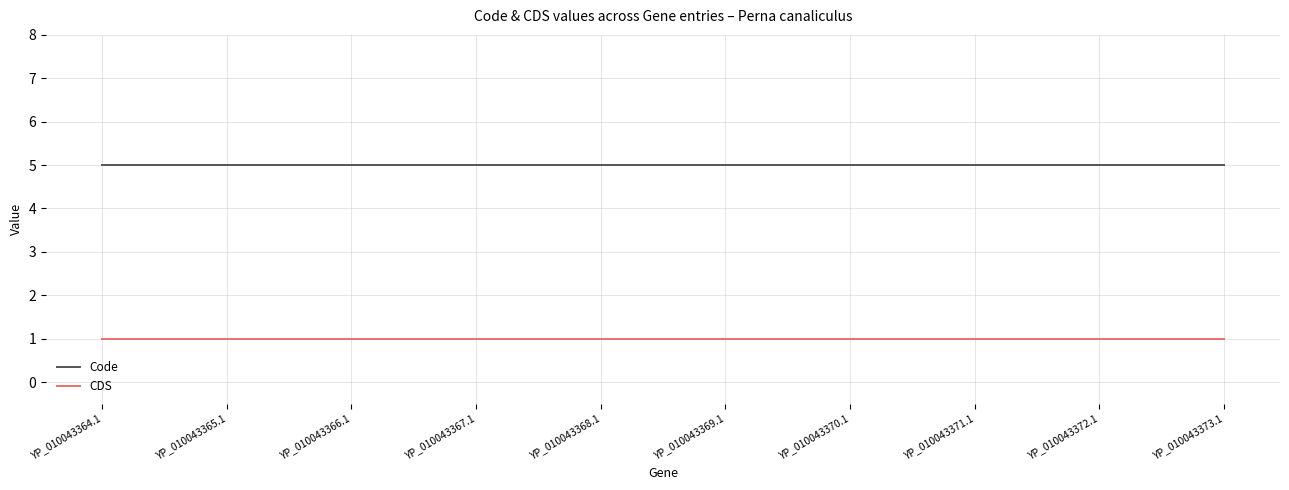

What is the lowest value of the CDS series?

1